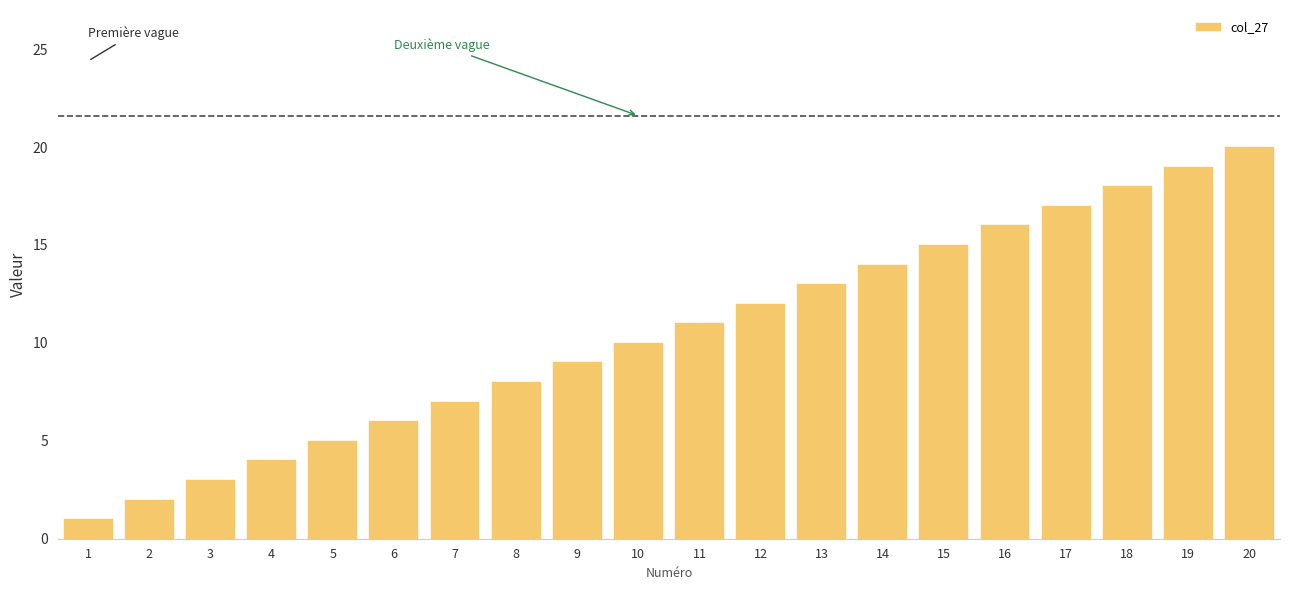

Approximately how many times larger is the value at 16 compared to 11?

1.5